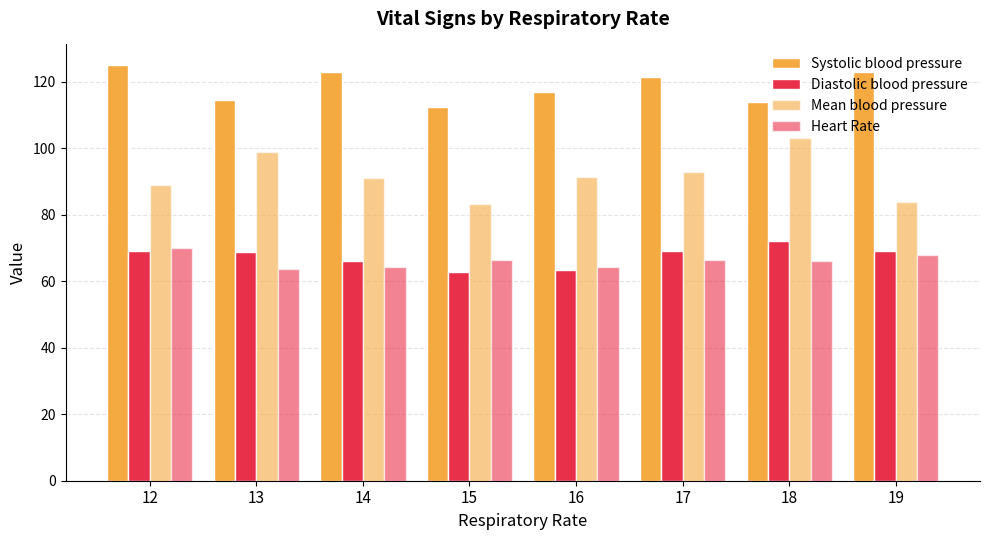

Does the chart contain stacked bars?

No